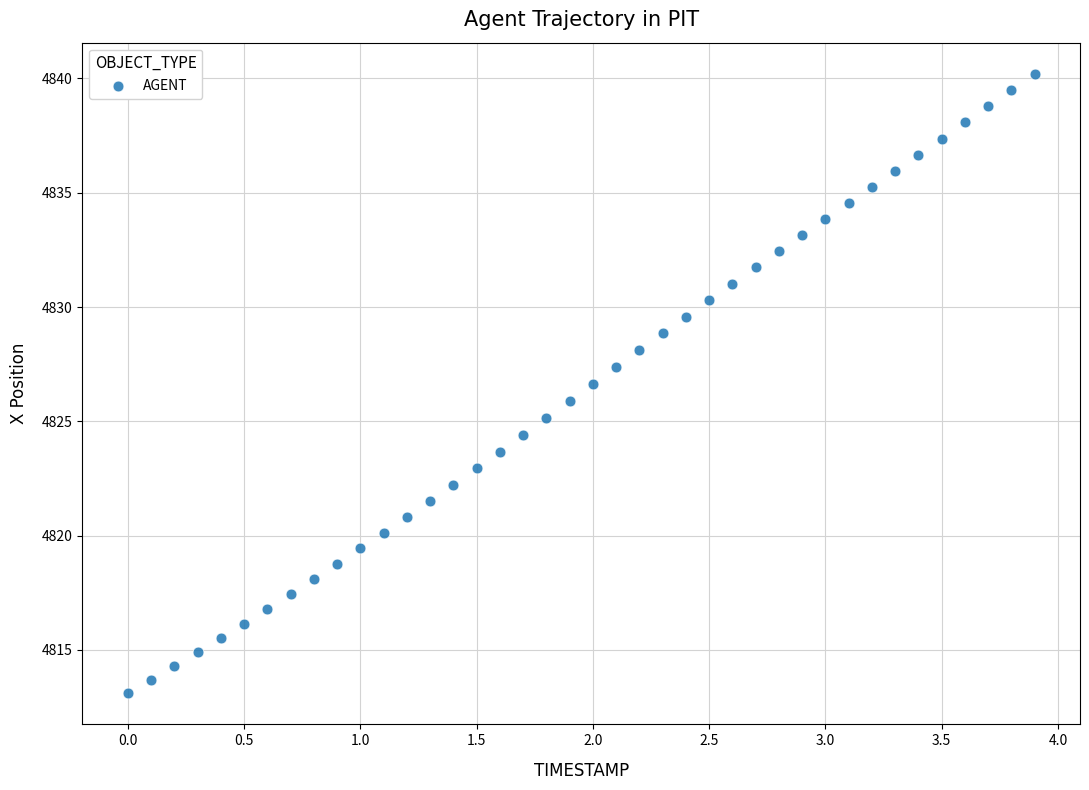

What is the range of X values (max minus min)?

3.9